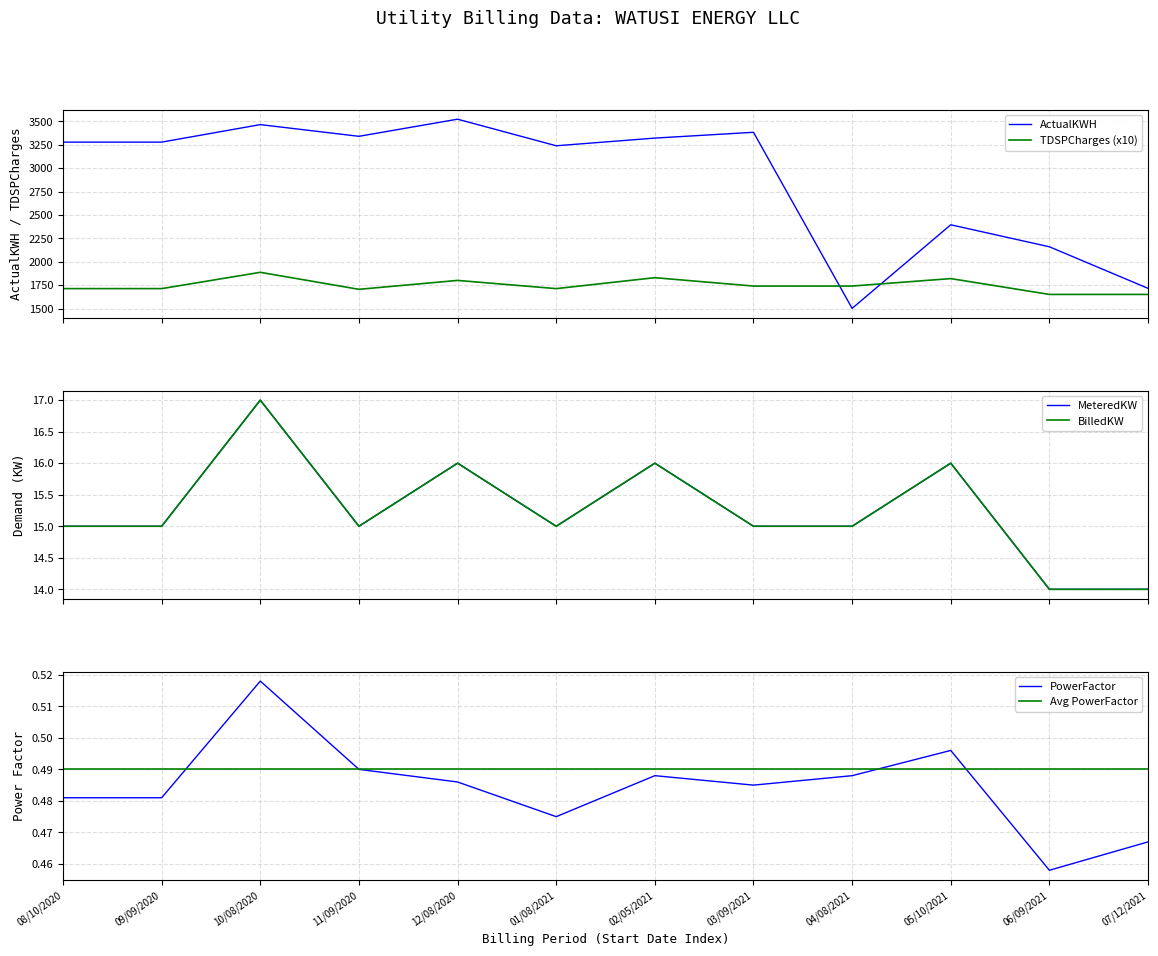

How many lines are shown in the chart?

6